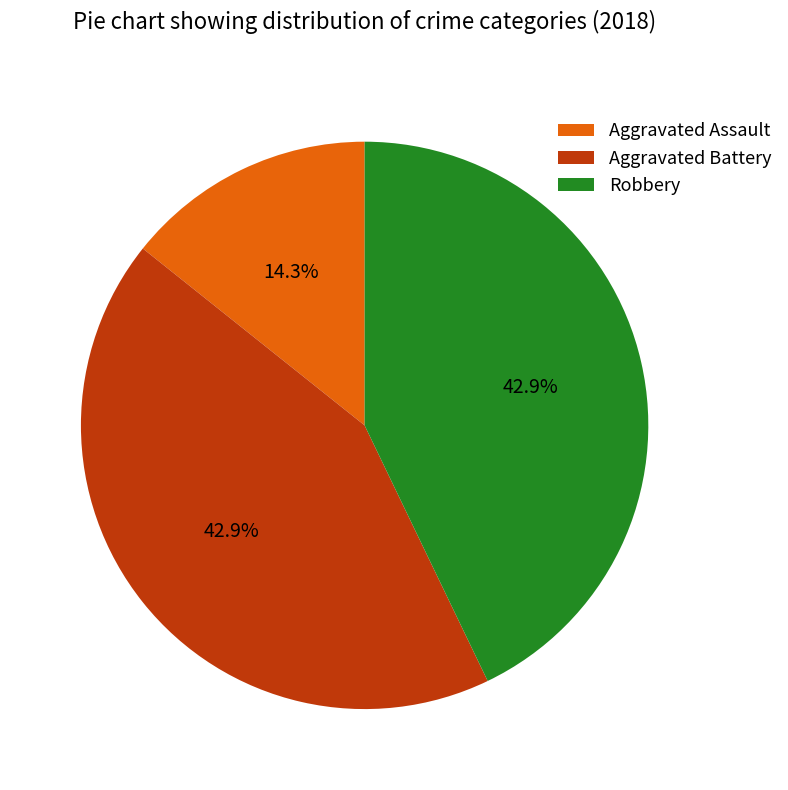

What portion of the pie excludes Aggravated Battery?

57.1%